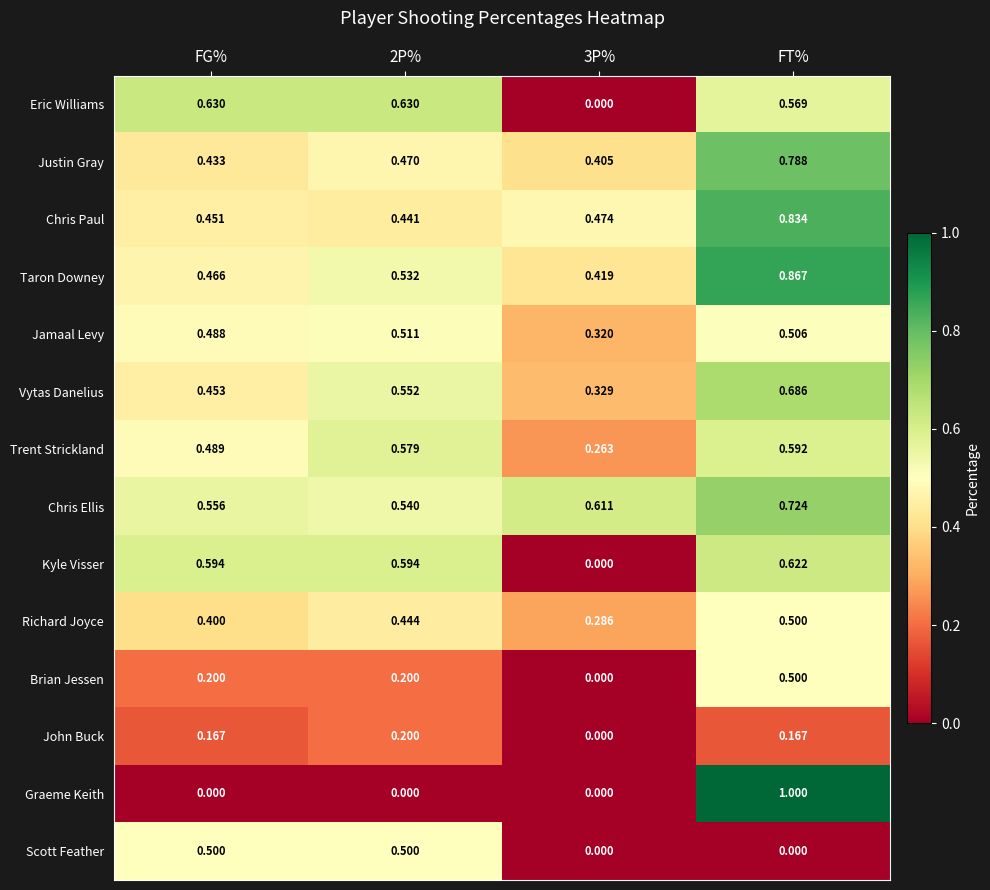

How many data points does each series have?

4